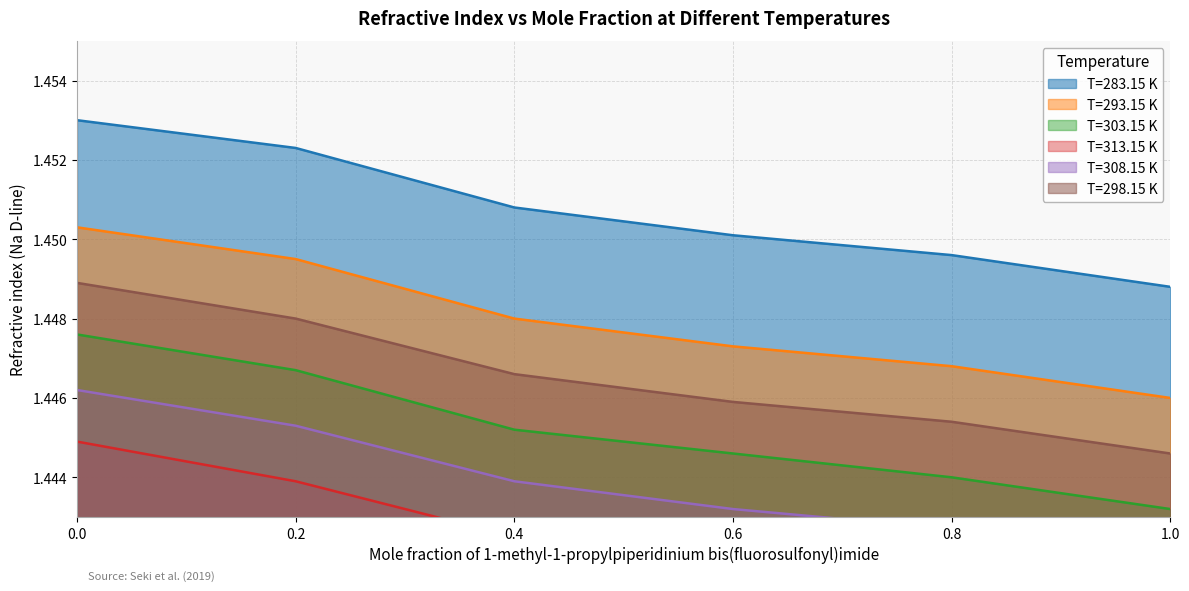

The T=283.15 K series shows 1.5 at 0.4. True or false?

True